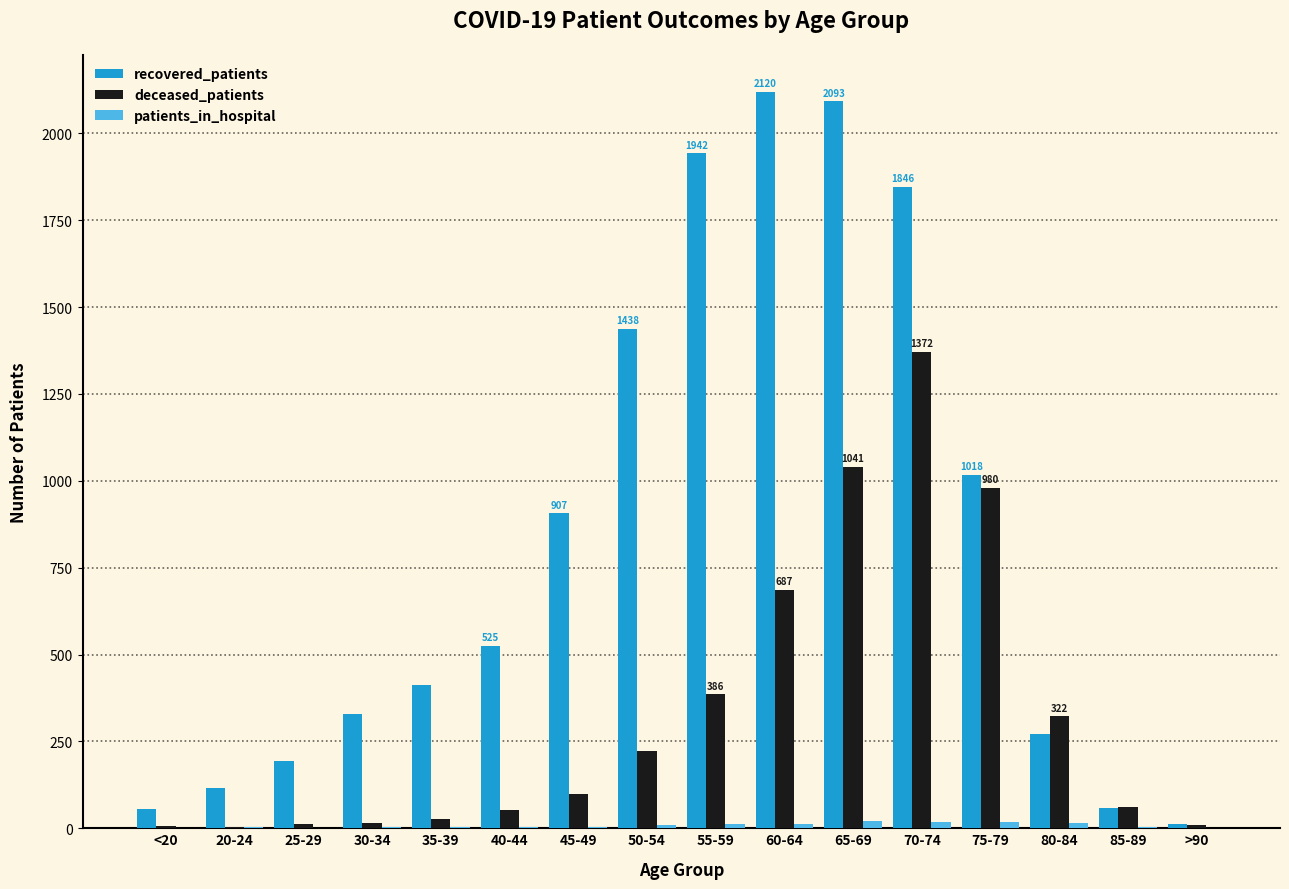

Is the value of deceased_patients at 85-89 greater than the value of recovered_patients at 55-59?

No